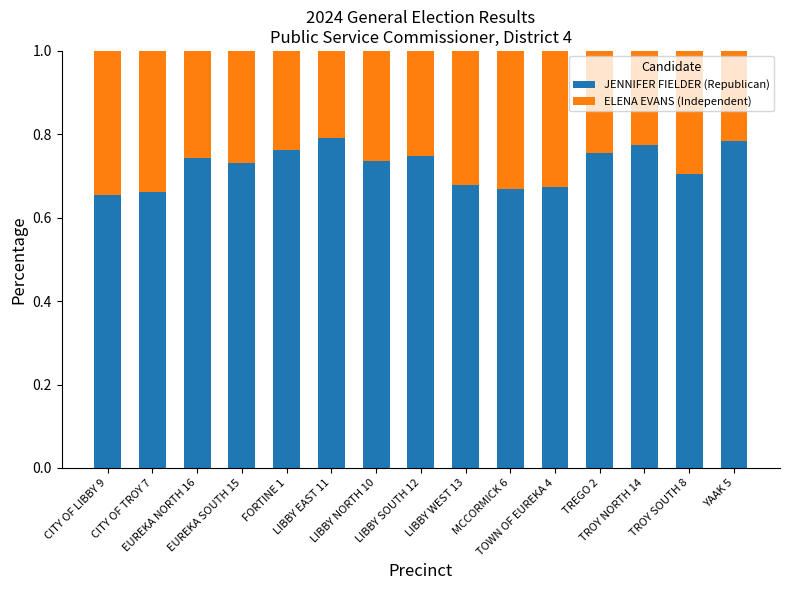

Count the JENNIFER FIELDER (Republican) values in the range 0 to 1.

15